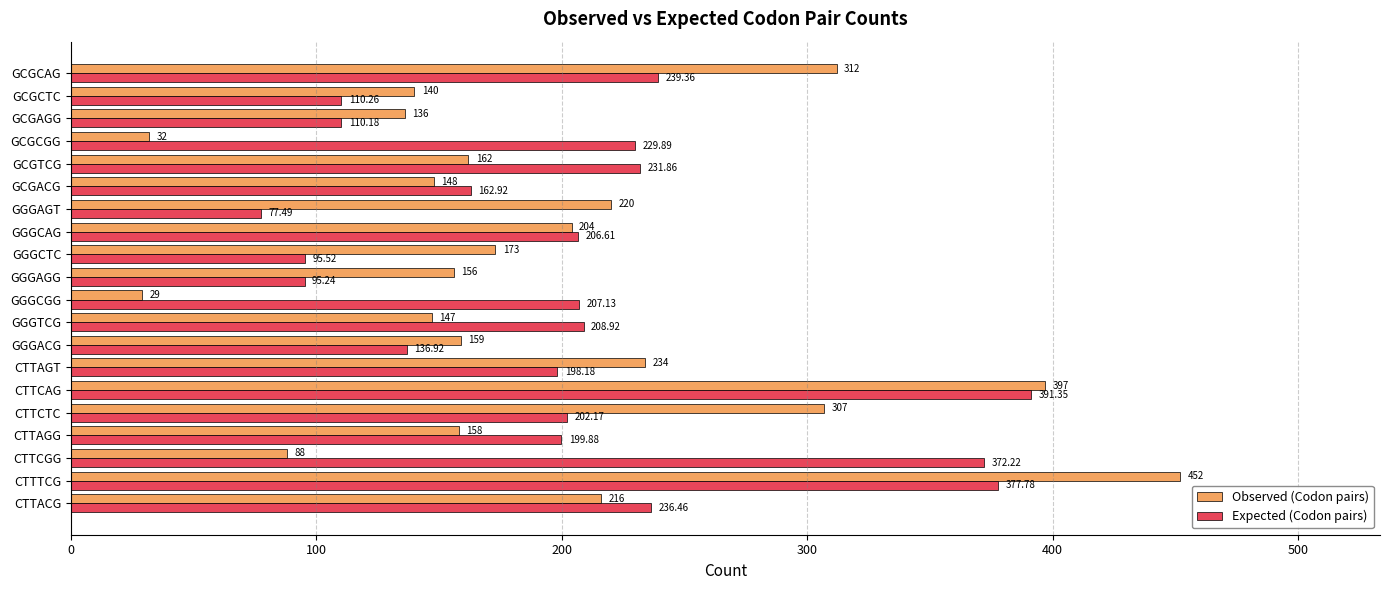

Rank the series by their maximum value, from lowest to highest.

Expected (Codon pairs), Observed (Codon pairs)